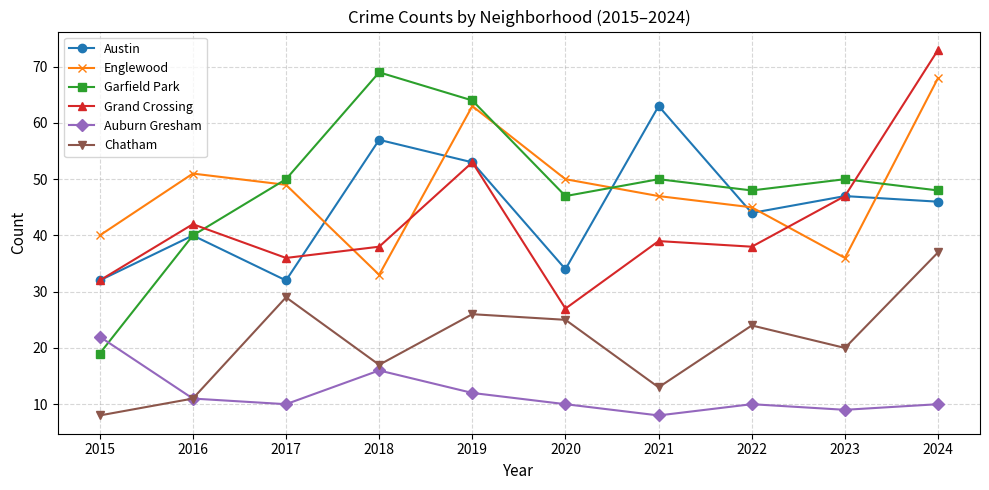

Is this an area chart (filled region under the line)?

No